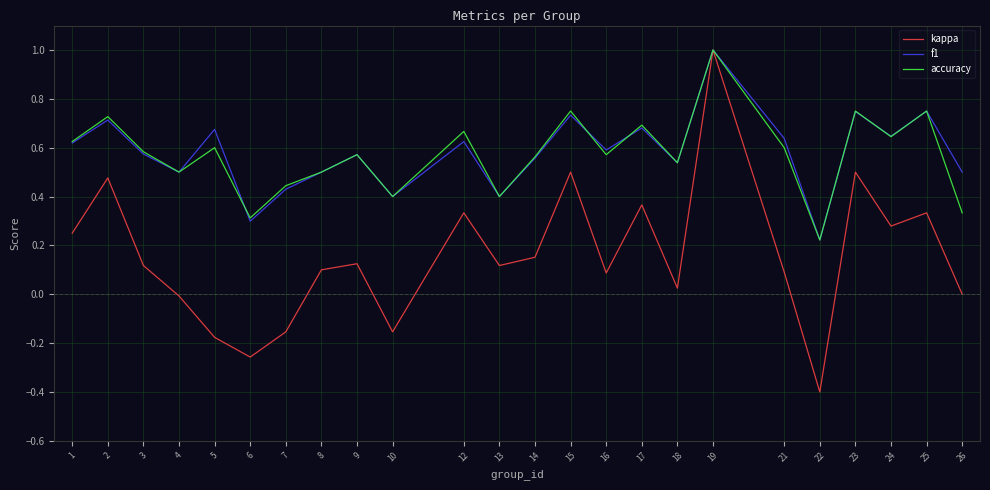

What is the total value across all series at 9?

1.3